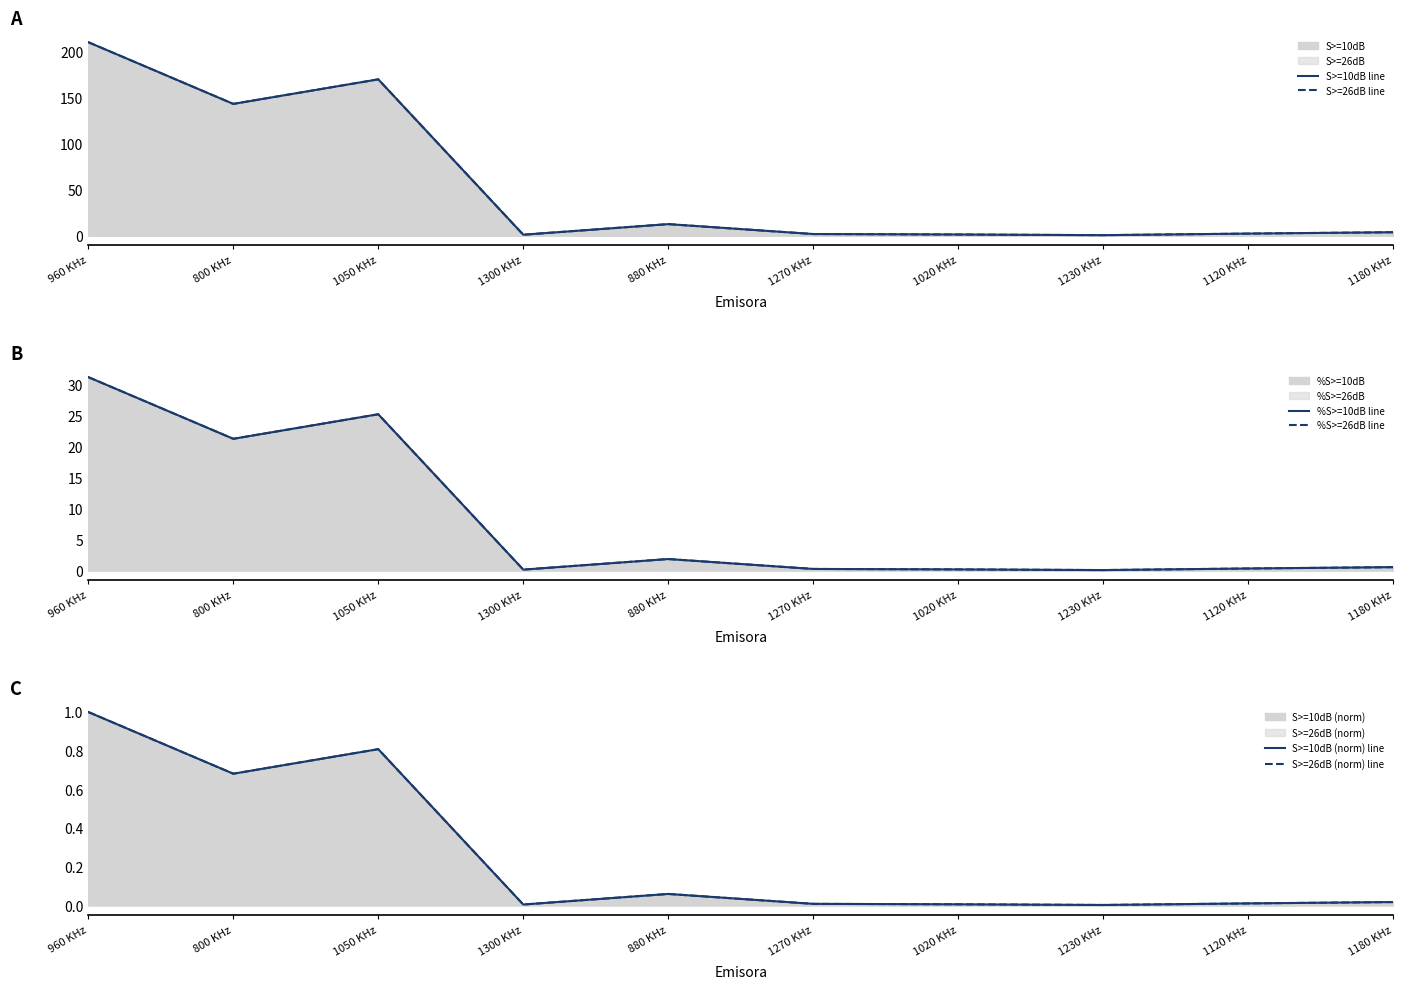

What is the sum of the S>=26dB (norm) line values at 1050 KHz and 1020 KHz?

0.8